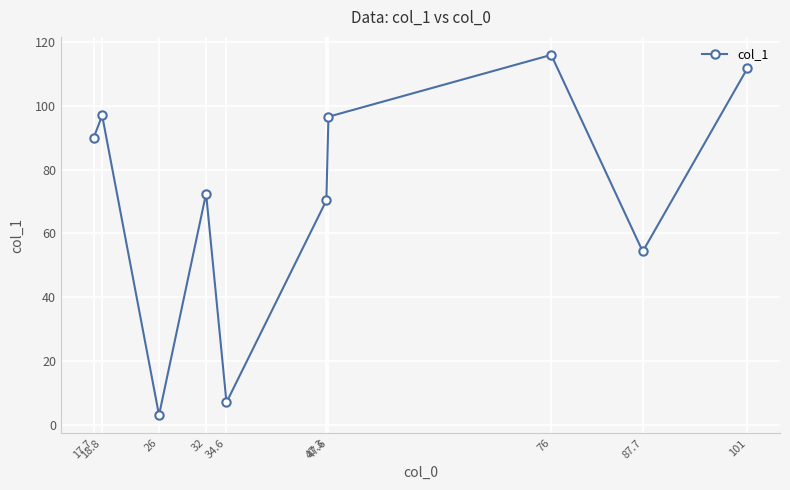

Is it true that the value at 47.3 is 70.3?

True